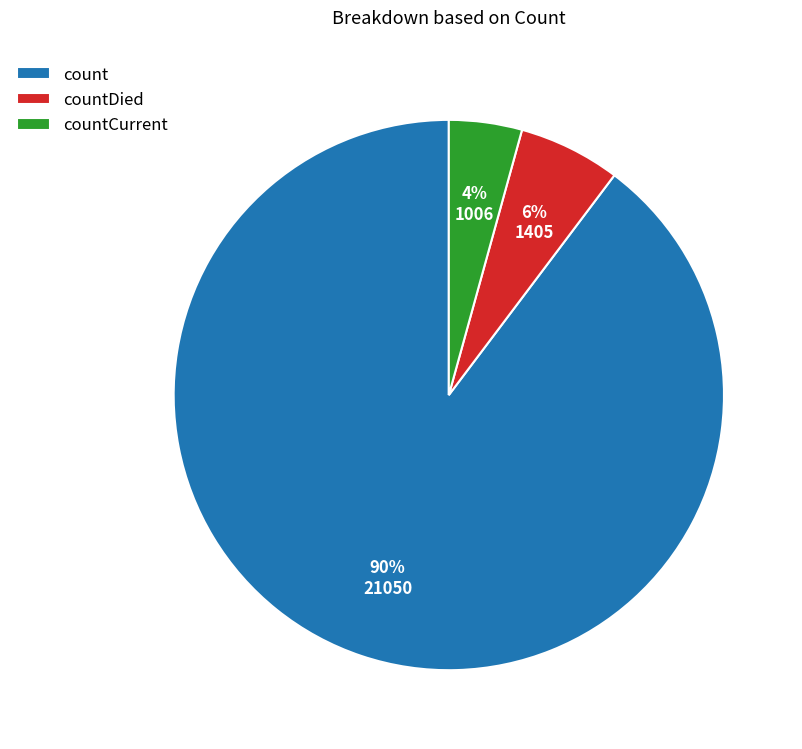

To the nearest percent, what is the average slice percentage?

33%